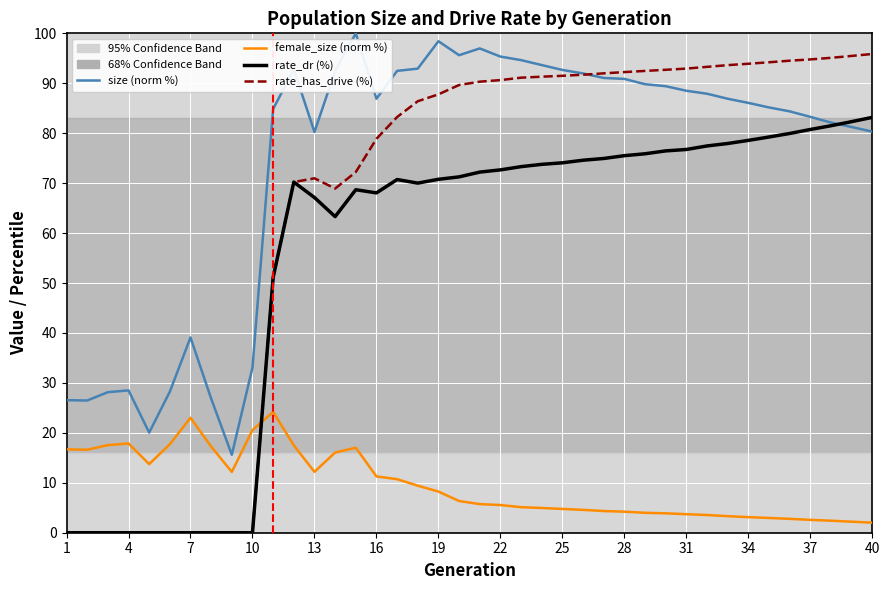

Rank the series by their maximum value, from highest to lowest.

size (norm %), rate_has_drive (%), rate_dr (%), female_size (norm %)